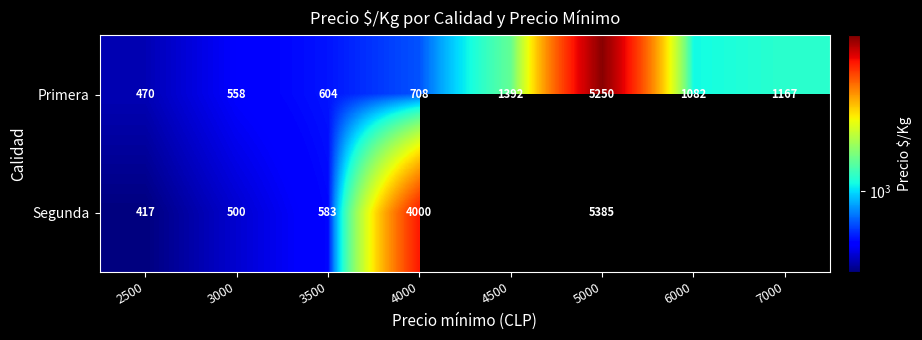

What is the minimum value shown in the chart?

417.0